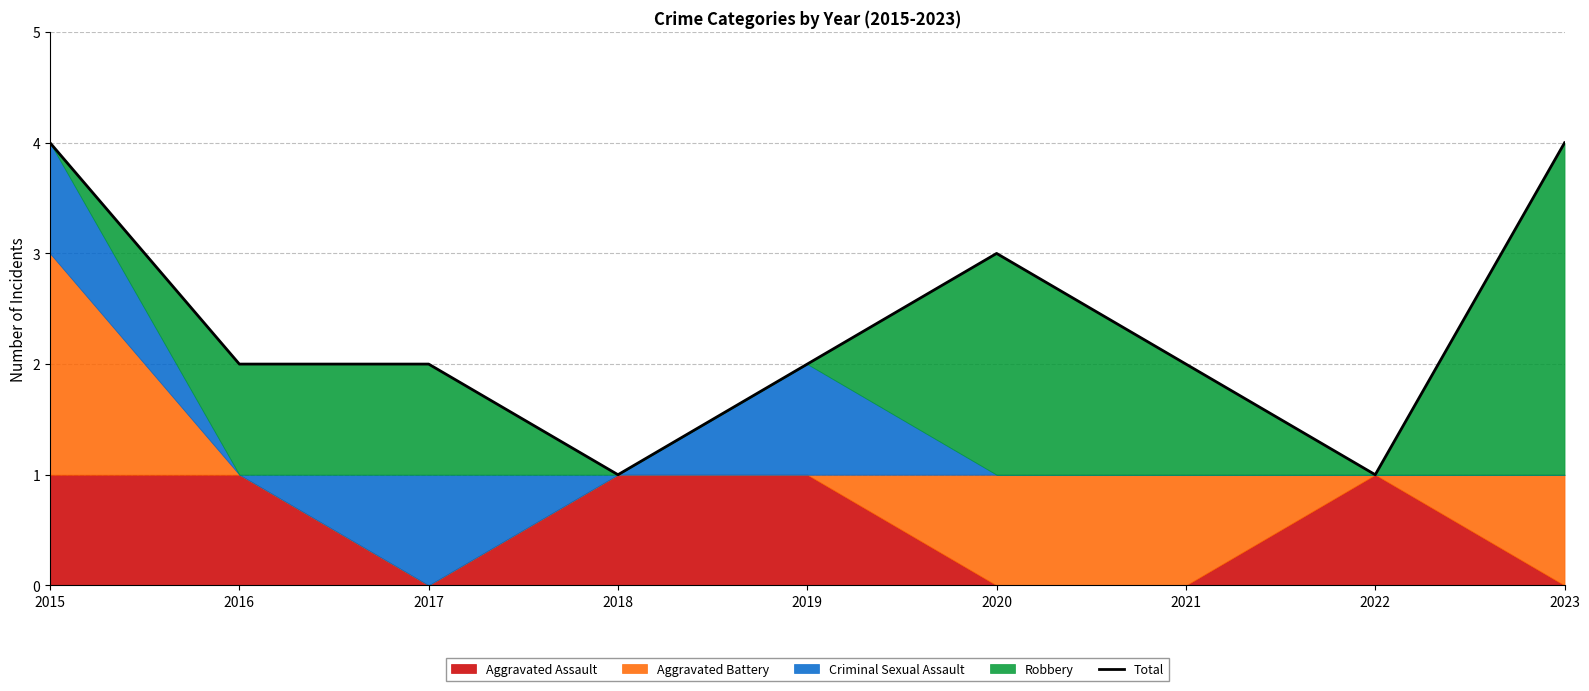

What is the value of the 2nd point from the left?

2